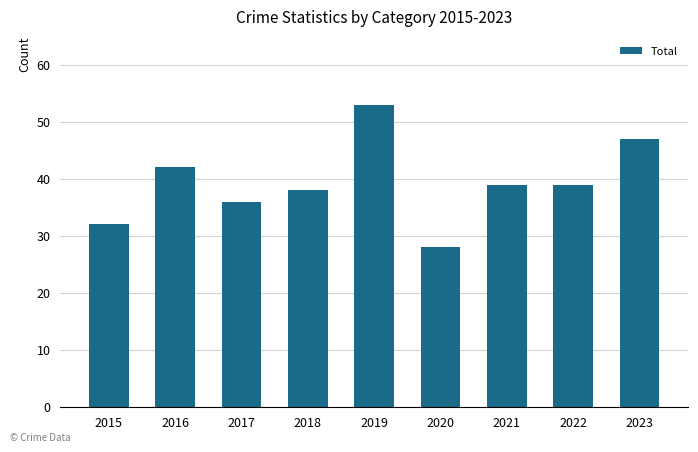

At which category does the chart reach its minimum across all series?

2020